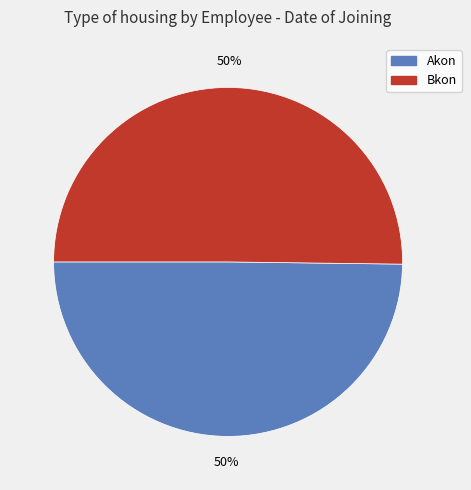

The Bkon slice represents 65% of the pie. True or false?

False